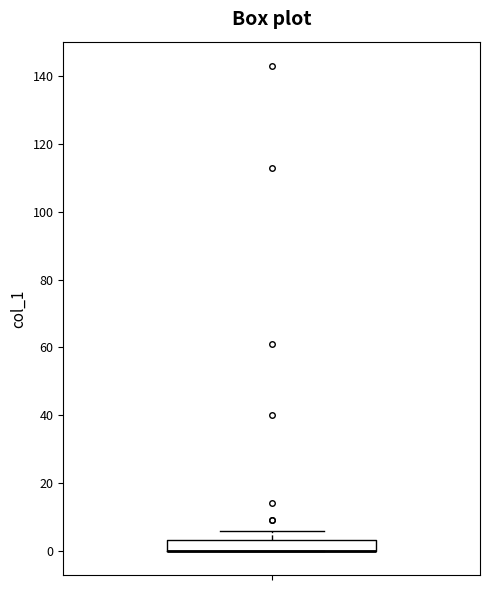

Read this box plot against the y-axis: the position of the median line, the range covered by the box, and the ends of both whiskers. The values are not printed on the chart, so give them approximately, as read against the axis.

median 0 (drawn on the box's lower edge), box 0 to 4, whiskers 0 to 6